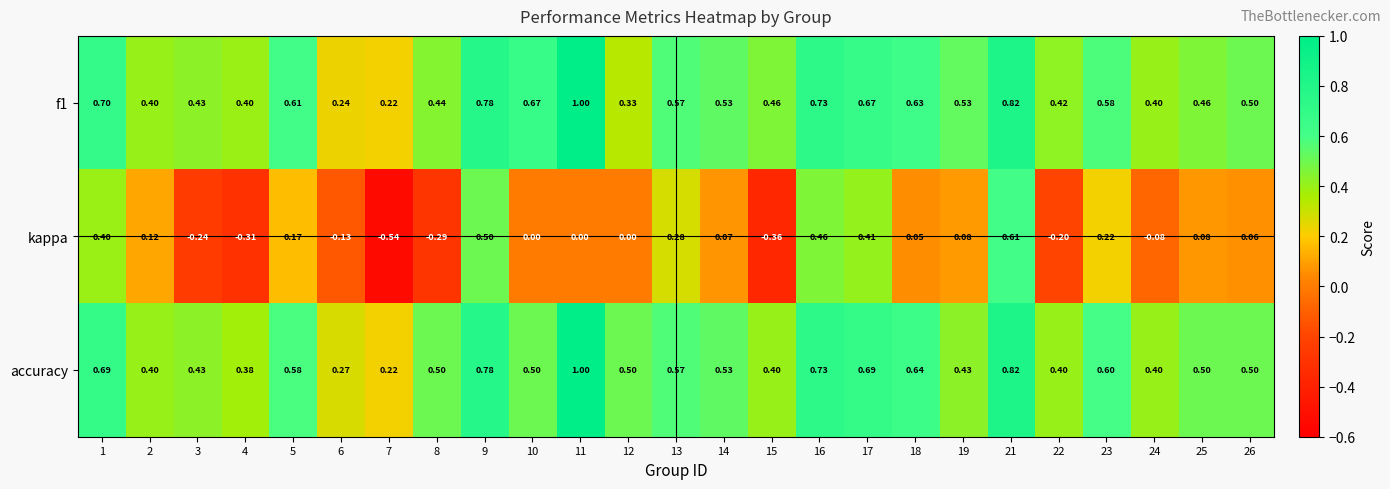

Is the value of f1 at 8 greater than the value of accuracy at 24?

Yes